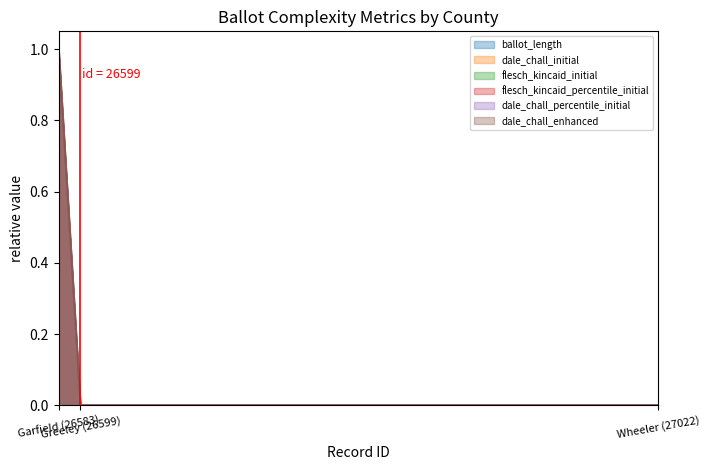

Reading left to right, list all the values displayed in this chart.

ballot_length: Garfield (26583)=1	Greeley (26599)=0	Wheeler (27022)=0
dale_chall_initial: Garfield (26583)=1	Greeley (26599)=0	Wheeler (27022)=0
flesch_kincaid_initial: Garfield (26583)=1	Greeley (26599)=0	Wheeler (27022)=0
flesch_kincaid_percentile_initial: Garfield (26583)=1	Greeley (26599)=0	Wheeler (27022)=0
dale_chall_percentile_initial: Garfield (26583)=1	Greeley (26599)=0	Wheeler (27022)=0
dale_chall_enhanced: Garfield (26583)=1	Greeley (26599)=0	Wheeler (27022)=0